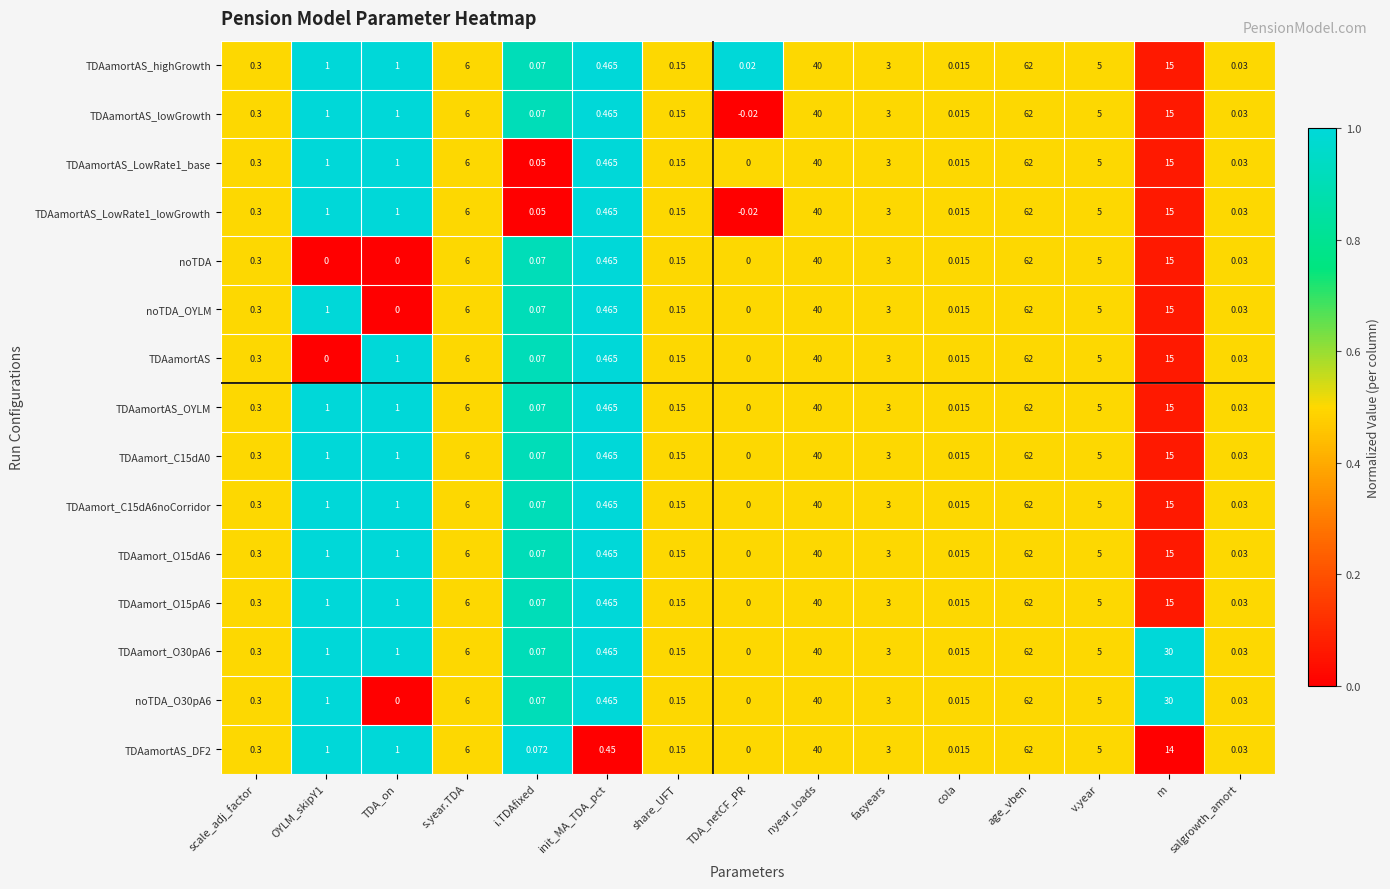

At which category is the sum across all series the highest?

age_vben